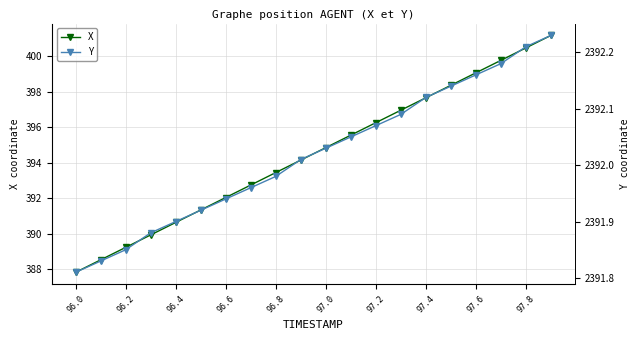

True or false: X has a value of 390.6 at 96.4.

True